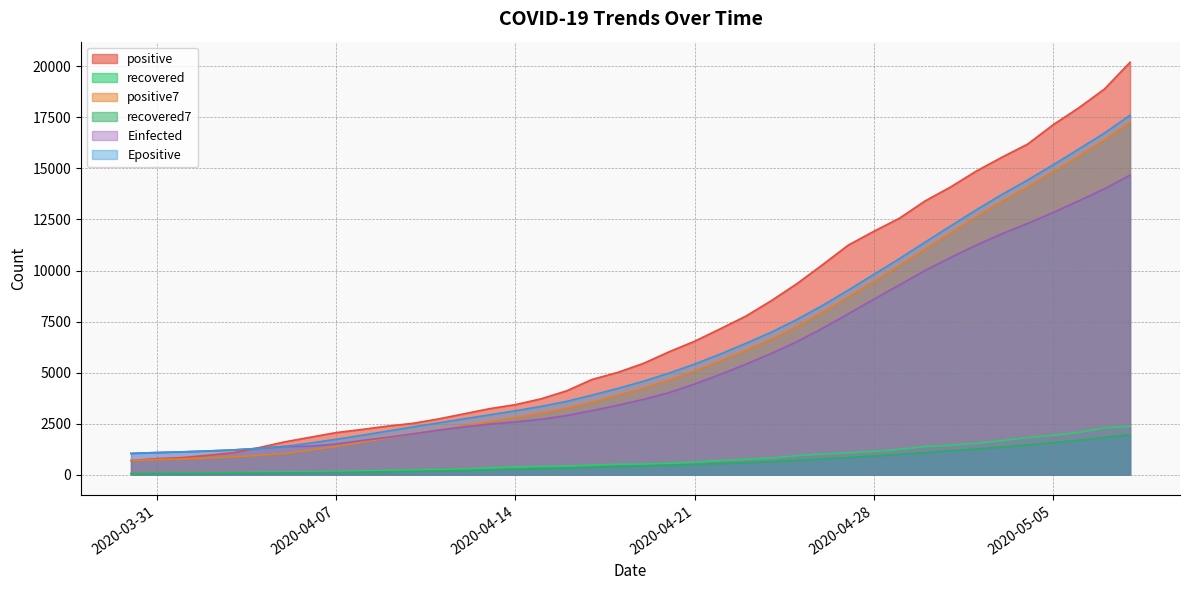

What is the label of the 33rd point from the left?

2020-05-01